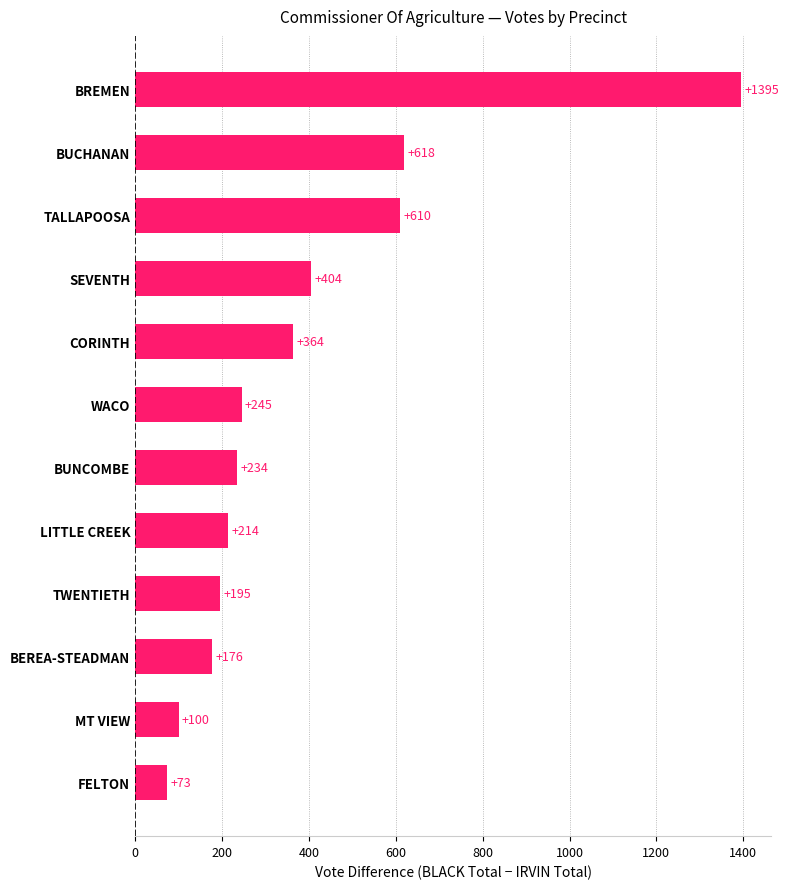

Reading top to bottom, what are all the values shown in this chart?

1395	618	610	404	364	245	234	214	195	176	100	73